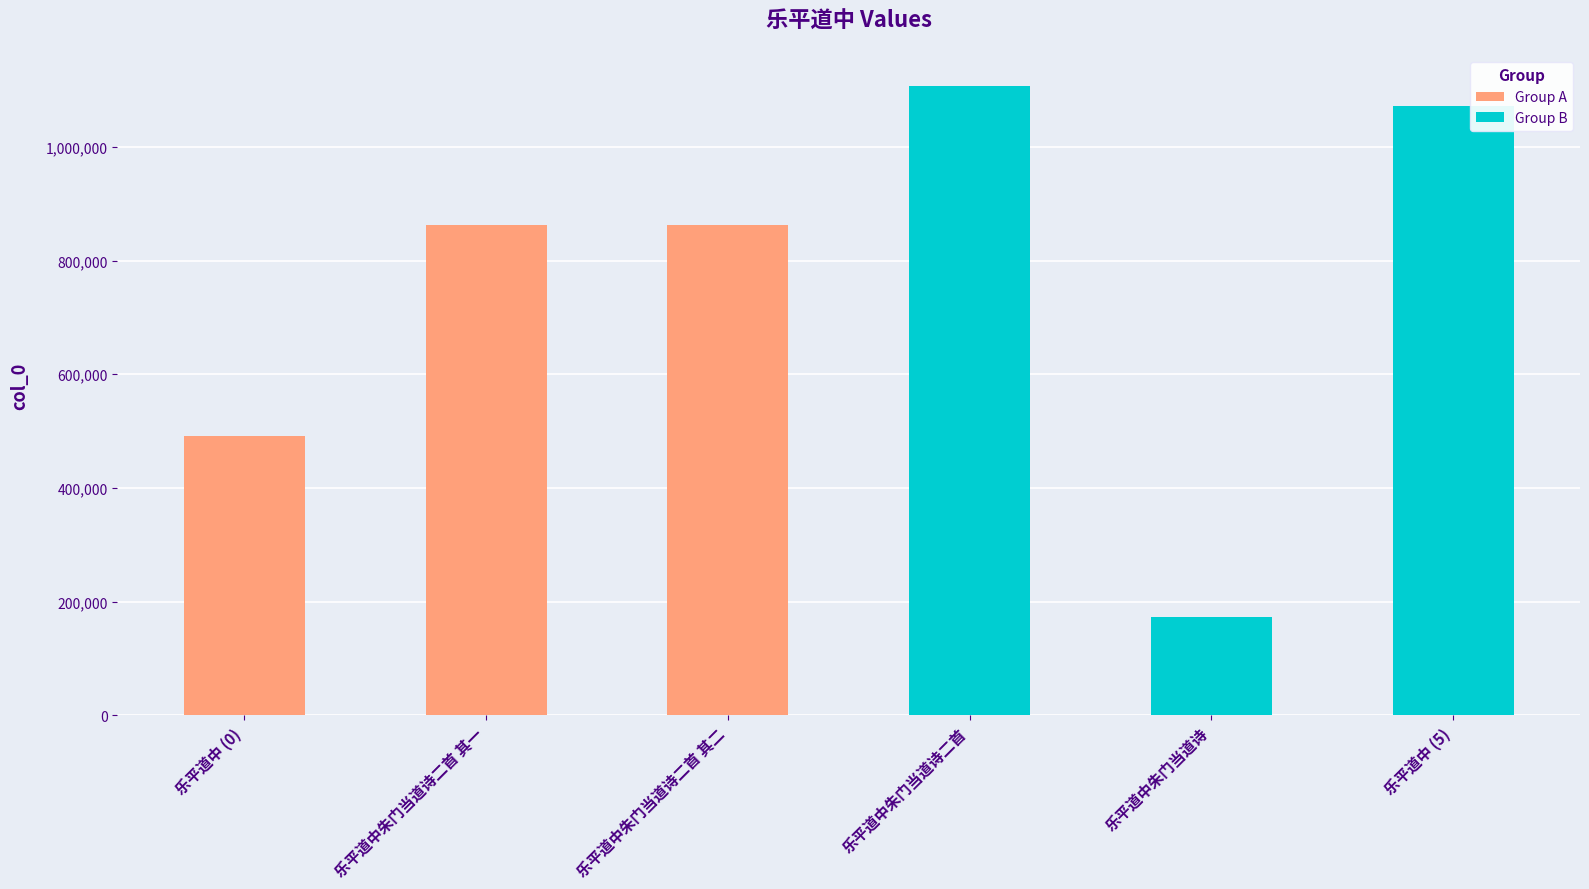

Which label corresponds to the largest value in the chart?

乐平道中朱门当道诗二首